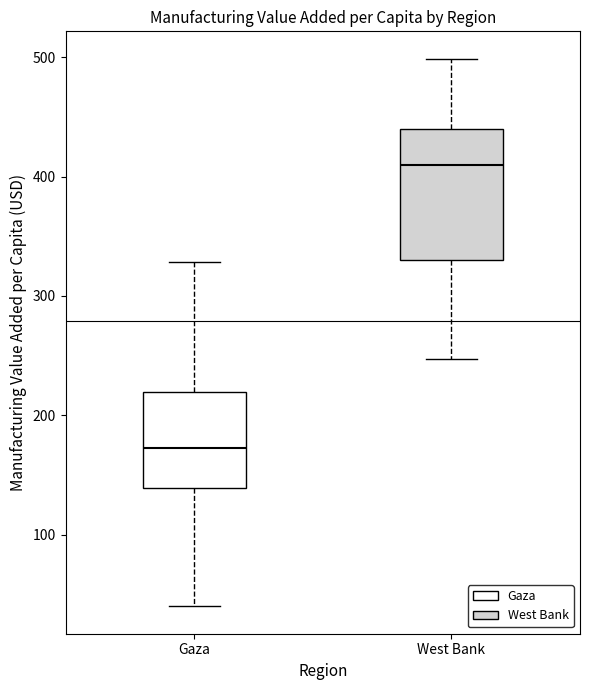

Which box is the tallest, from its lower edge to its upper edge?

West Bank